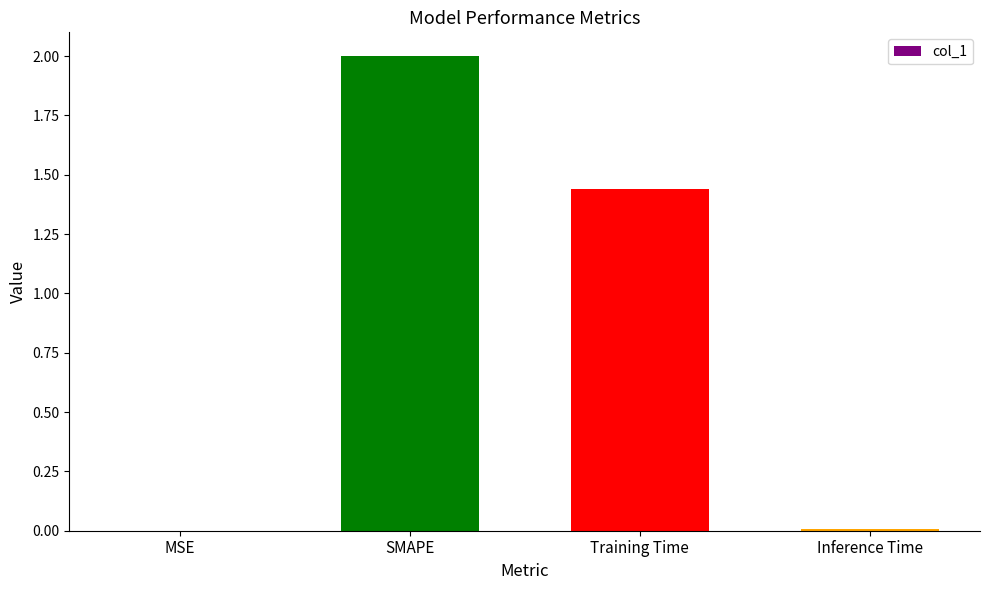

How many data points does each series have?

4